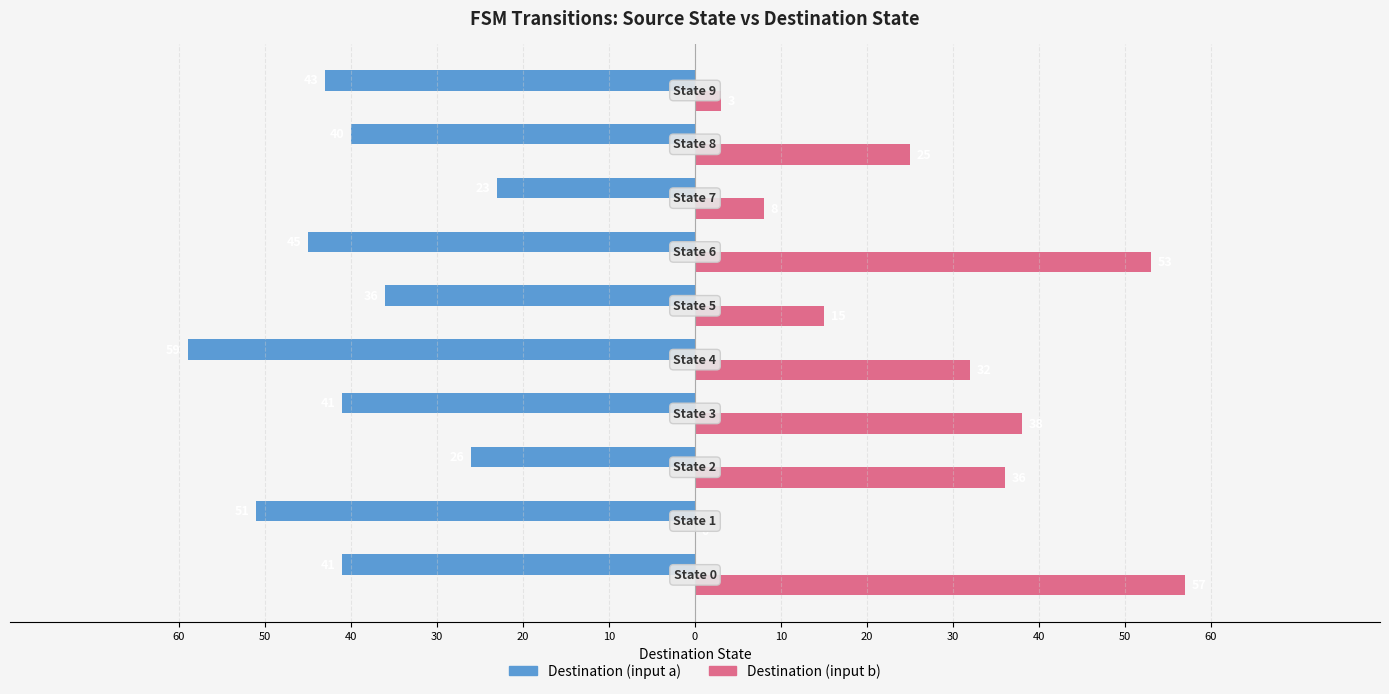

What are all the series names shown in the legend?

Destination (input a), Destination (input b)